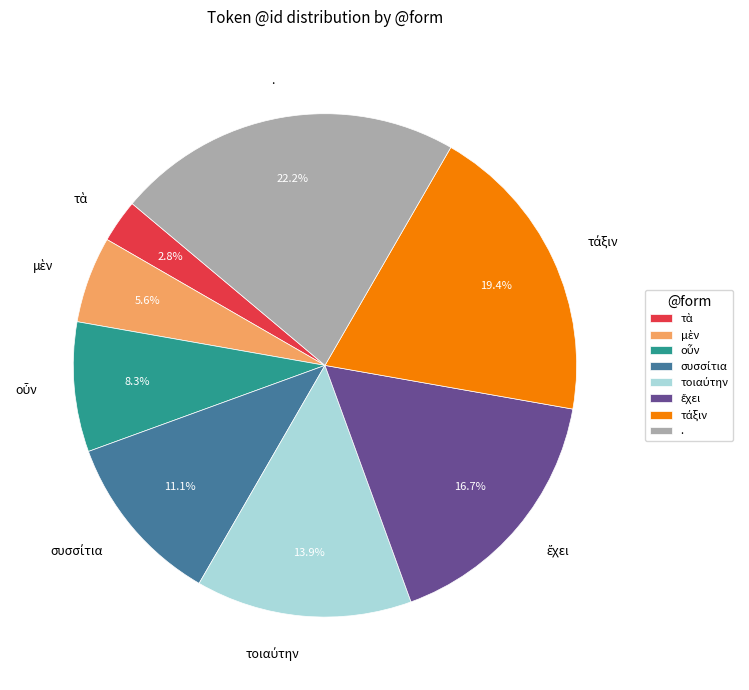

What portion of the pie excludes .?

77.8%